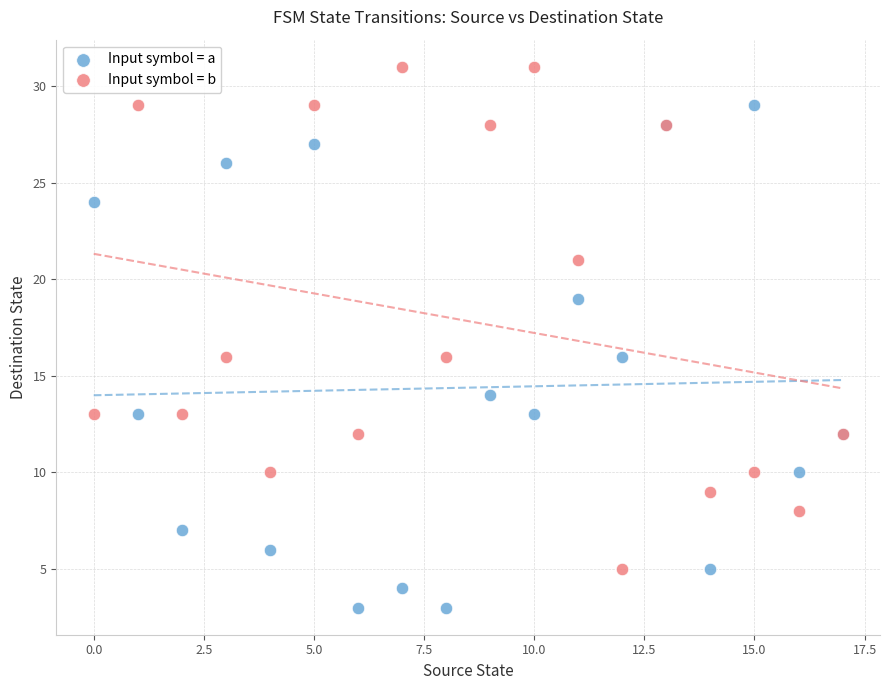

In the Input symbol = b series, what Y value is closest to 18?

16